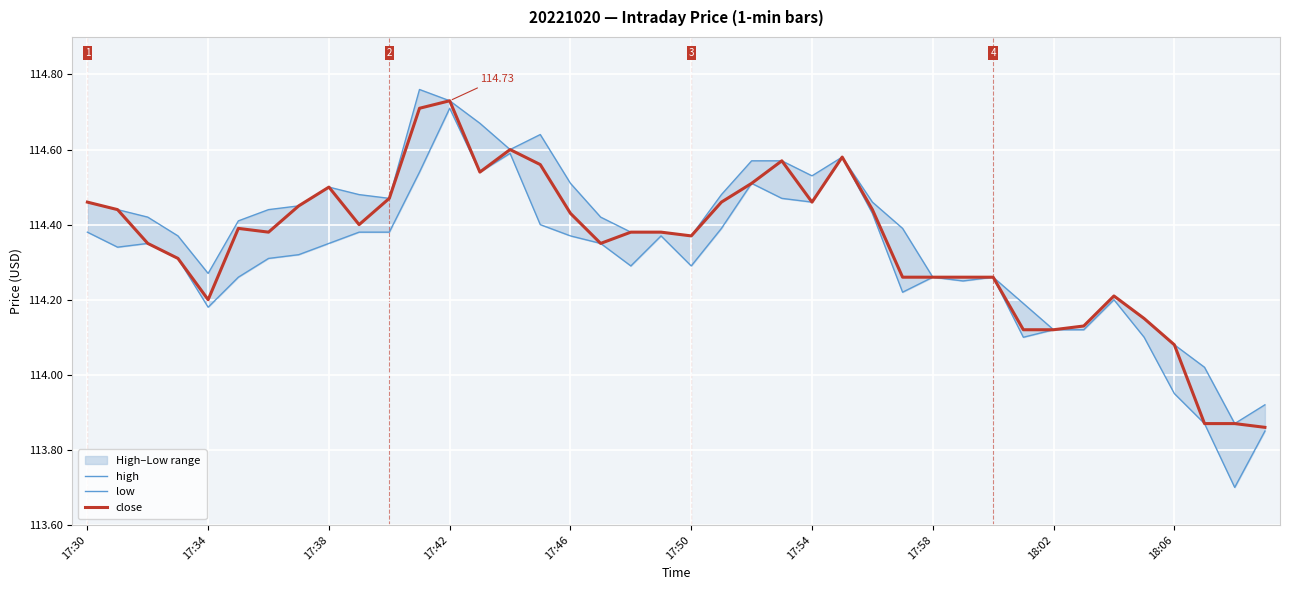

What is the difference between the maximum and minimum values in the high series?

0.9